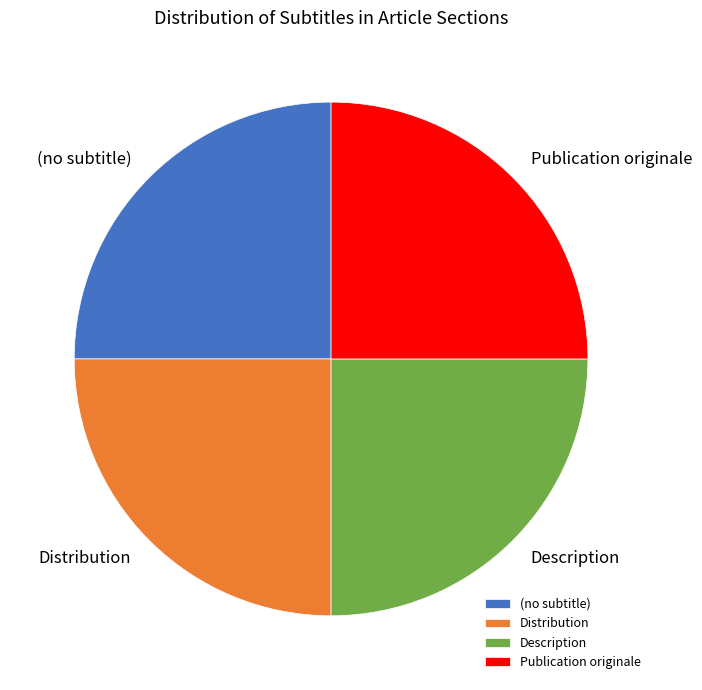

Is there a majority slice in this chart?

No